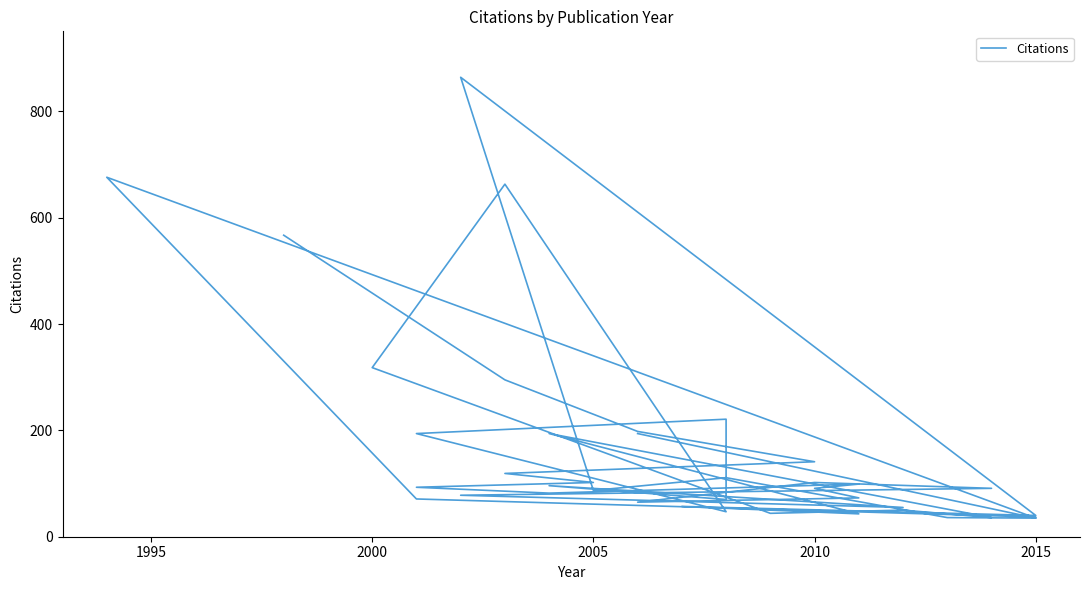

What is the greatest value displayed?

864